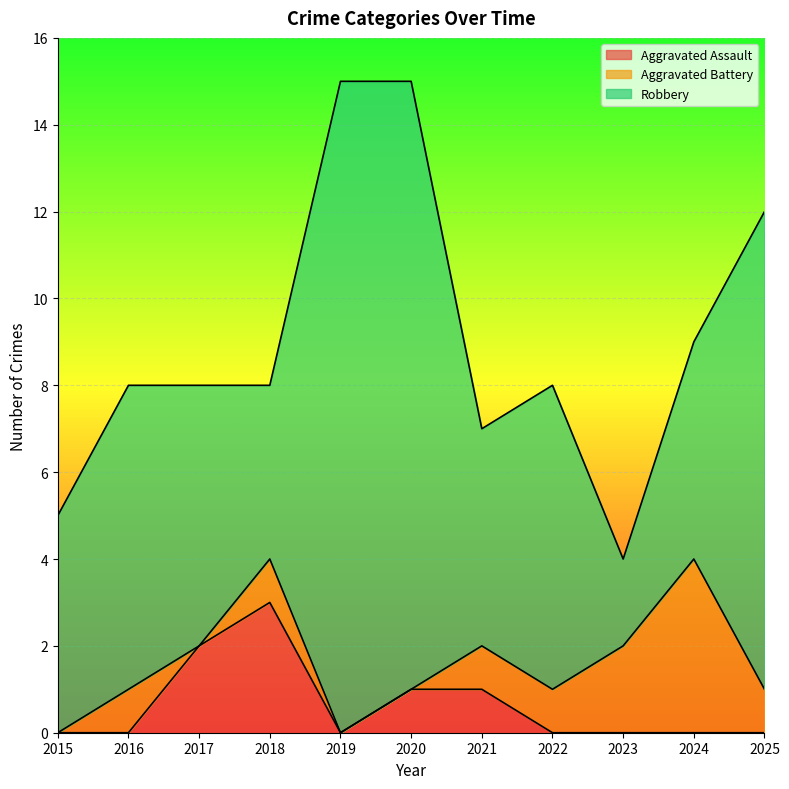

Reading left to right, transcribe all the data shown in this chart.

Aggravated Assault: 0	0	2	3	0	1	1	0	0	0	0
Aggravated Battery: 0	1	0	1	0	0	1	1	2	4	1
Robbery: 5	7	6	4	15	14	5	7	2	5	11